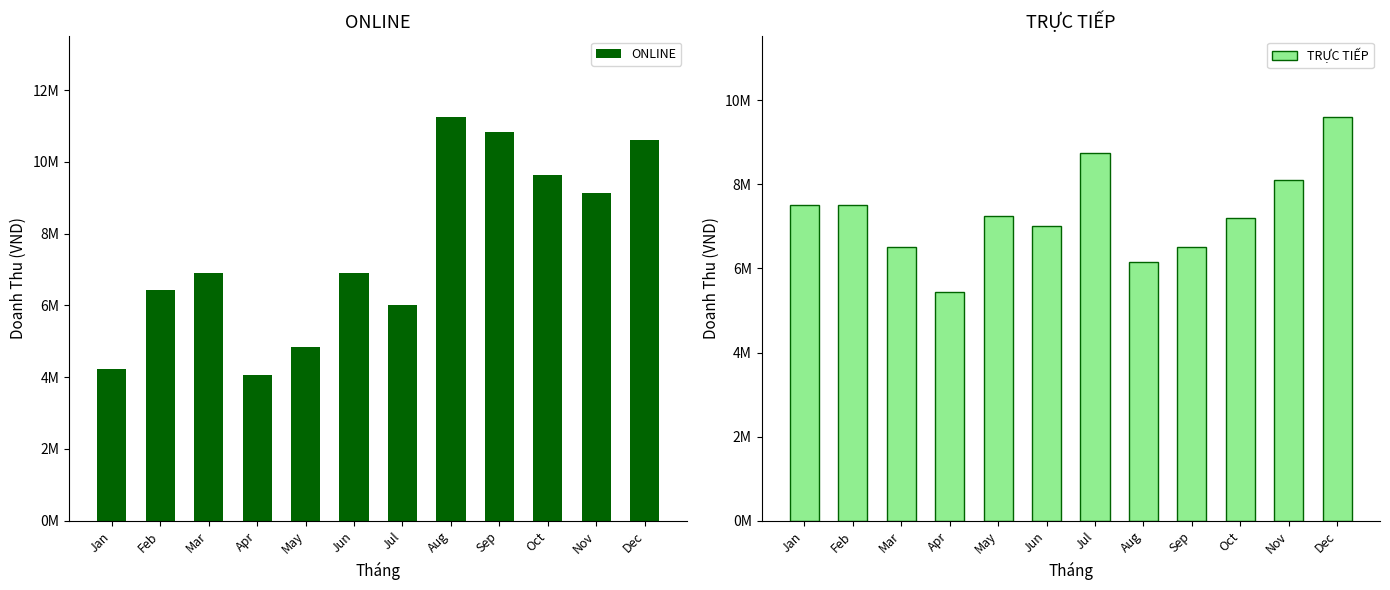

What value does the ONLINE series have at Apr?

4050999